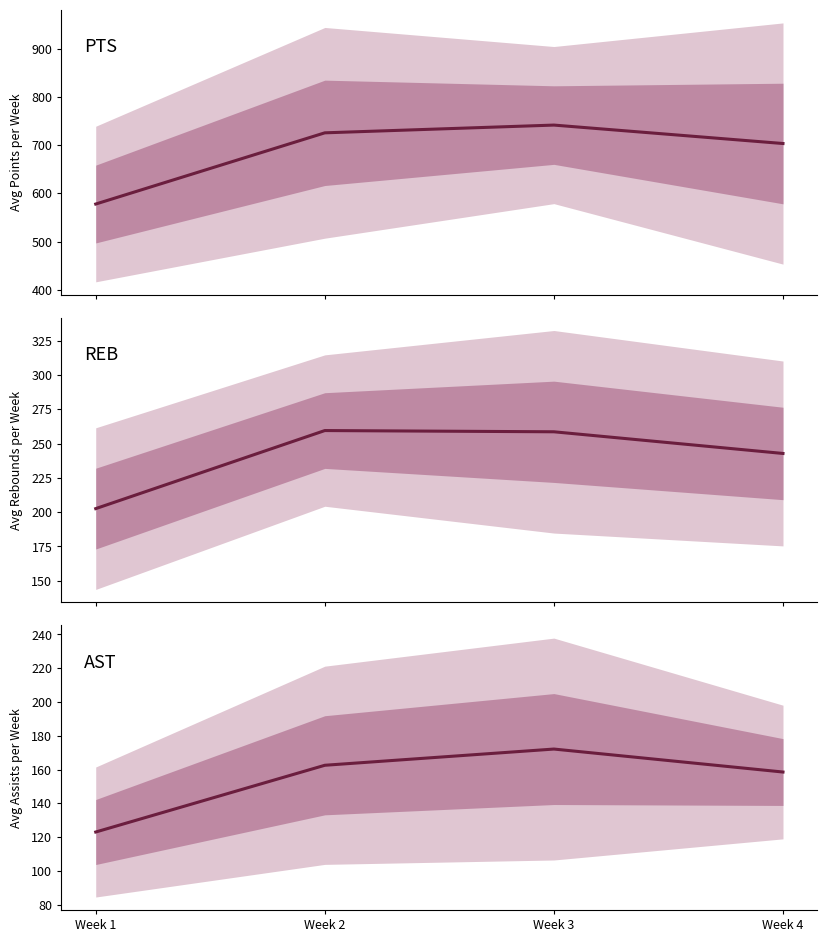

What is the minimum value shown in the chart?

123.1